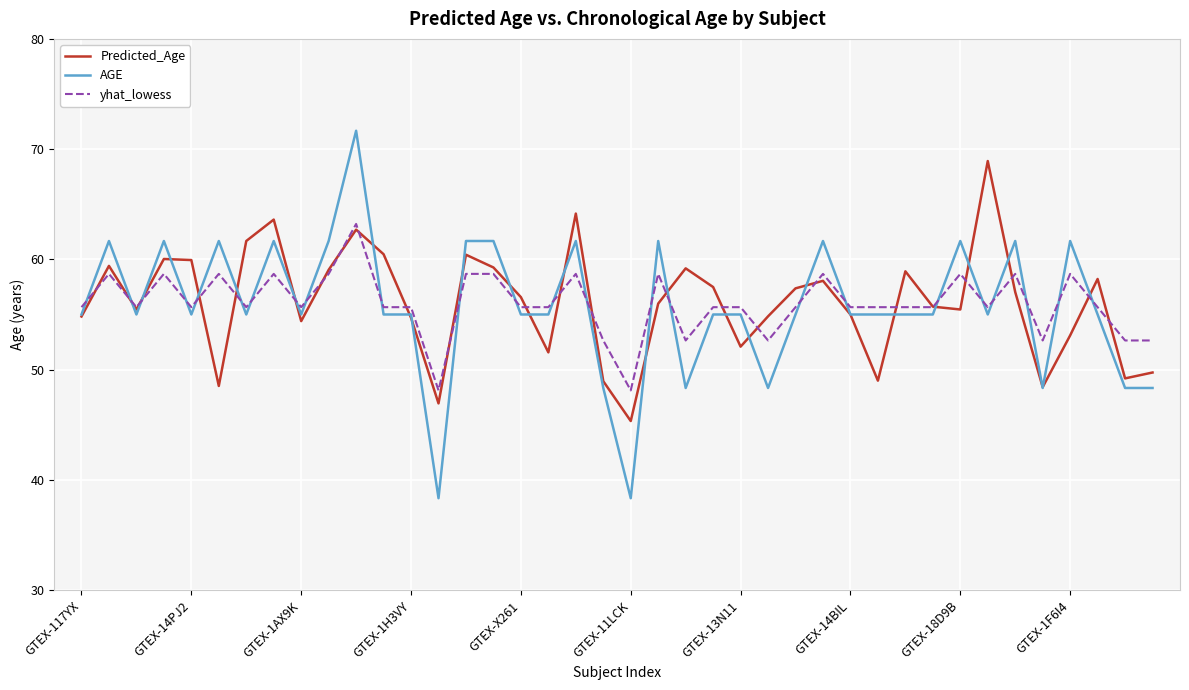

What is the difference between the maximum and minimum values in the yhat_lowess series?

15.1